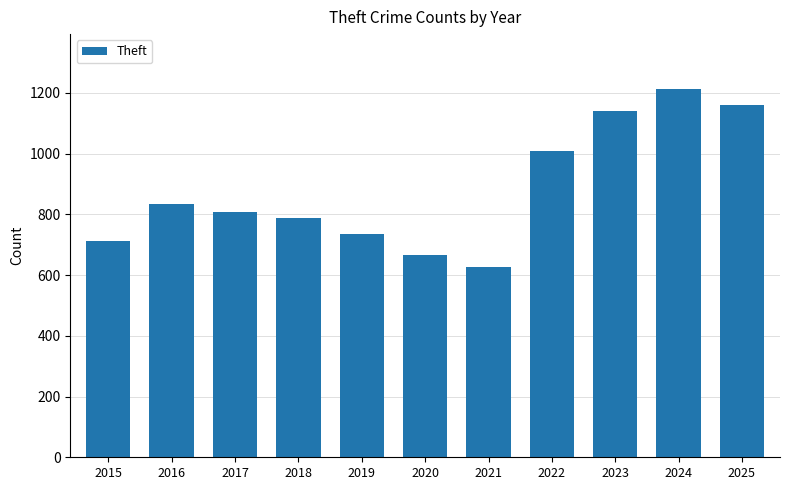

Reading left to right, what are all the values shown in this chart?

2015=711	2016=833	2017=808	2018=787	2019=735	2020=665	2021=627	2022=1010	2023=1139	2024=1212	2025=1160